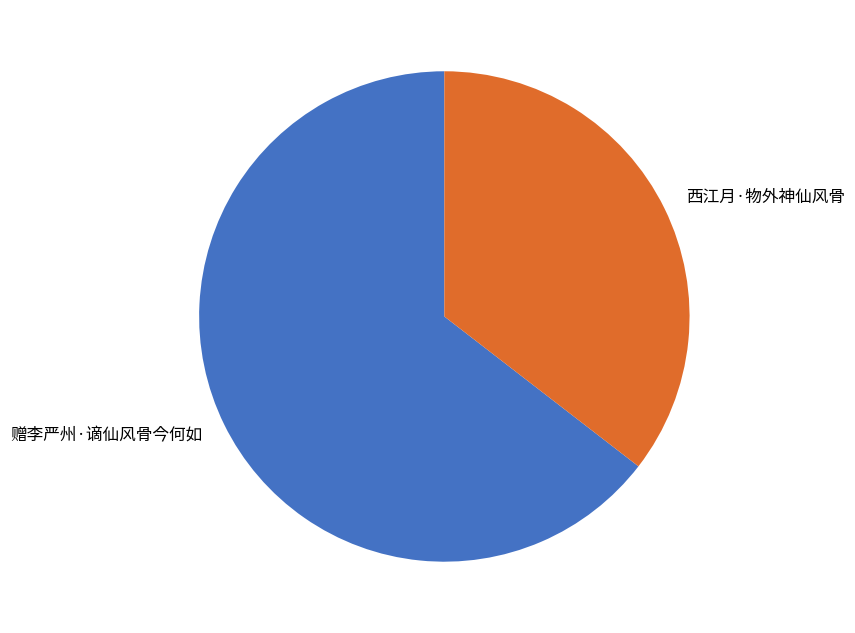

Which has a higher value, 西江月·物外神仙风骨 or 赠李严州·谪仙风骨今何如?

赠李严州·谪仙风骨今何如